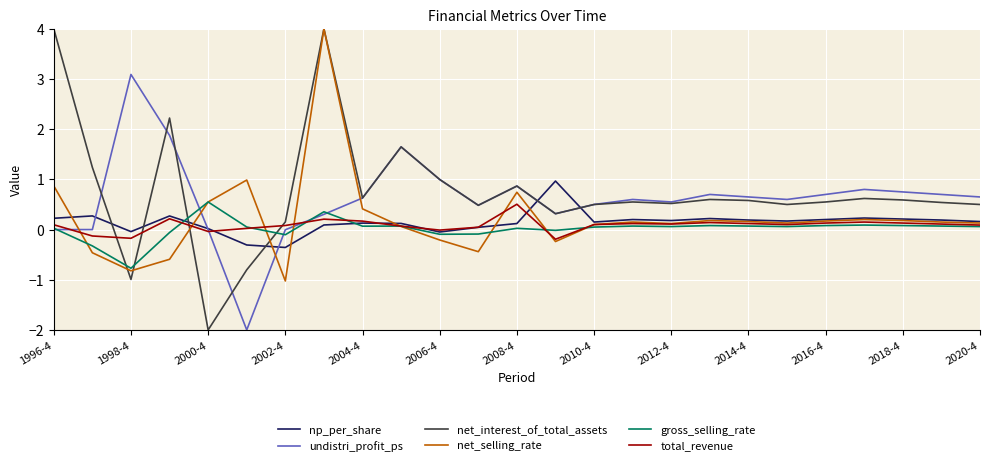

What is the maximum value for net_interest_of_total_assets?

4.0